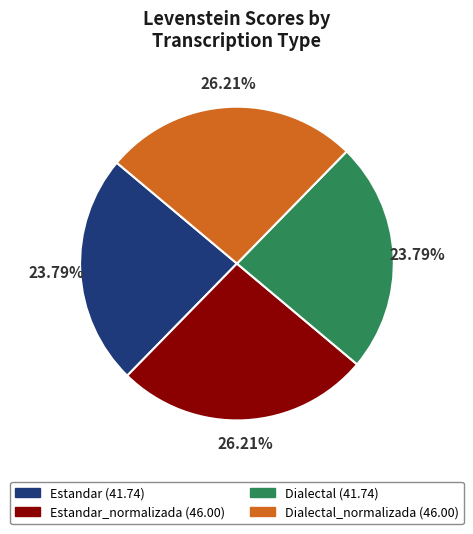

Is there any slice that represents more than half of the pie?

No